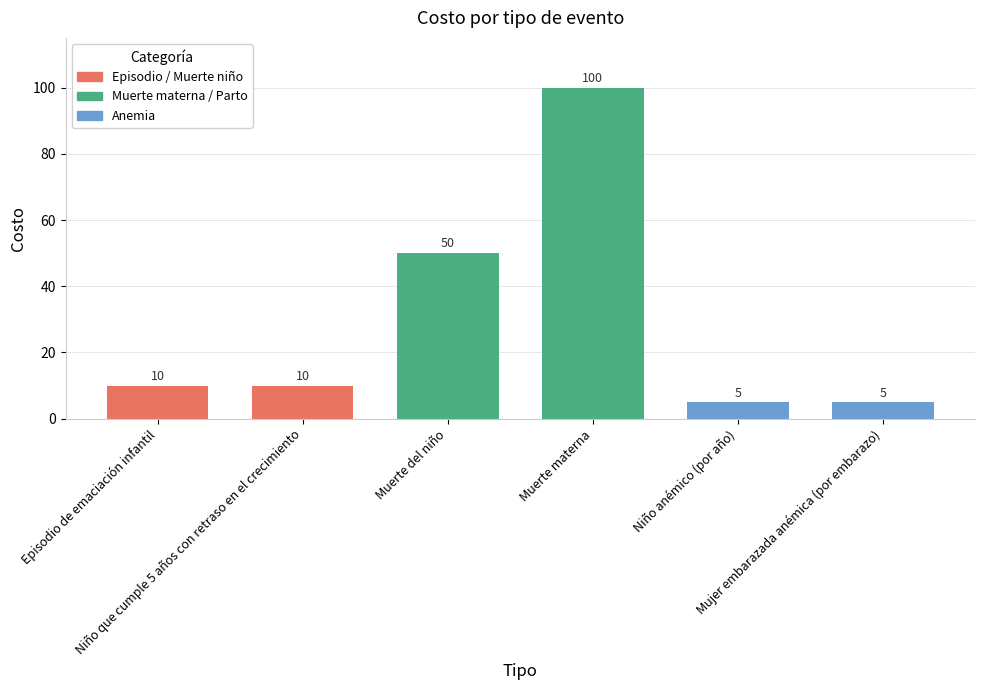

What is the difference between the maximum and second lowest values?

95